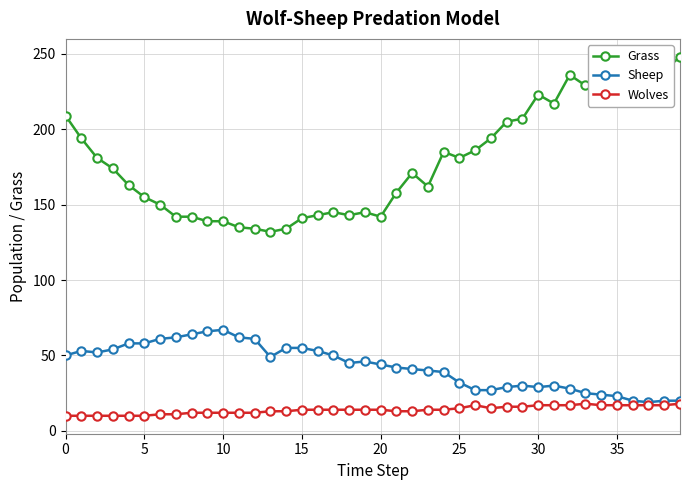

True or false: Grass has more than 1 points higher than both neighbors.

True